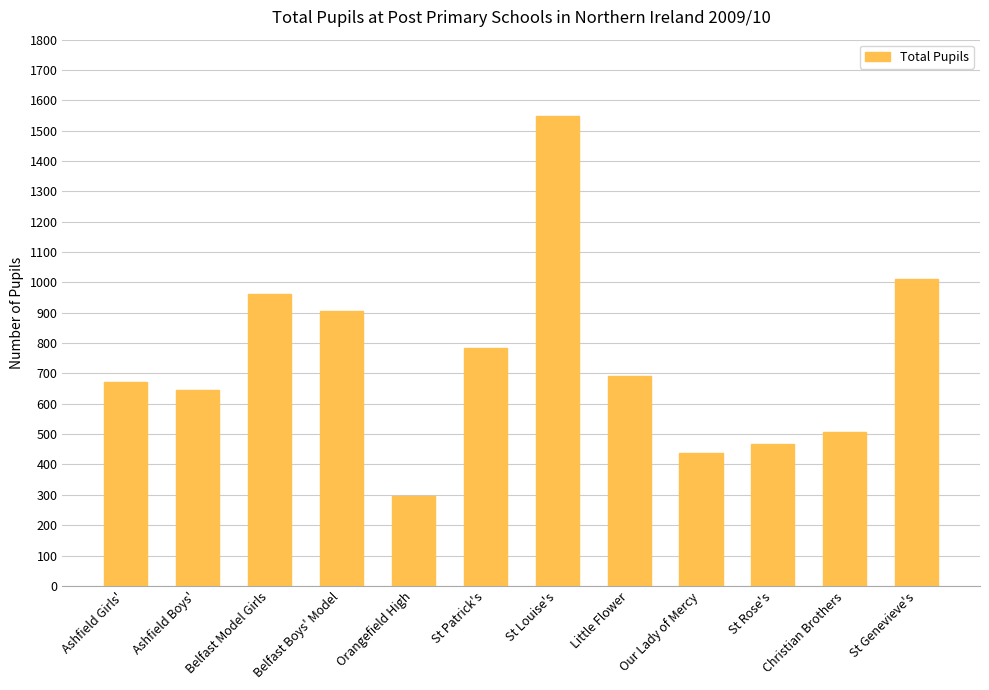

What is the change in value from Belfast Model Girls to Belfast Boys' Model?

-56